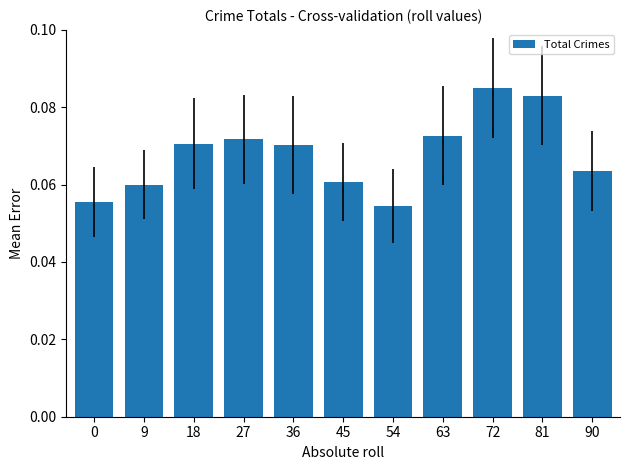

Where is the data nearest to the value 0?

54